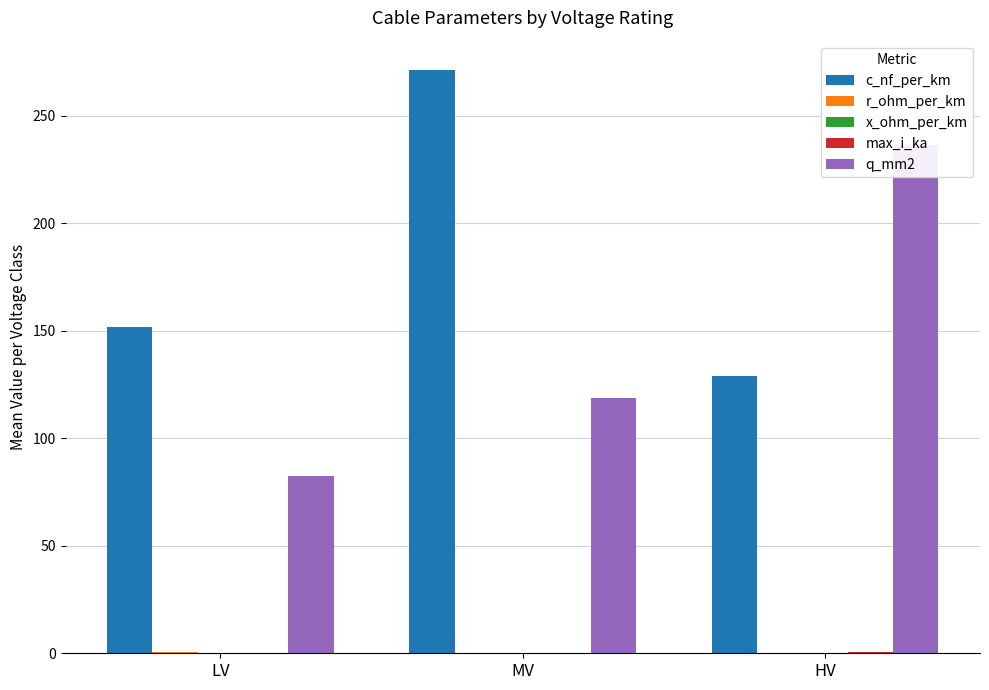

What is the sum of all max_i_ka values?

1.0